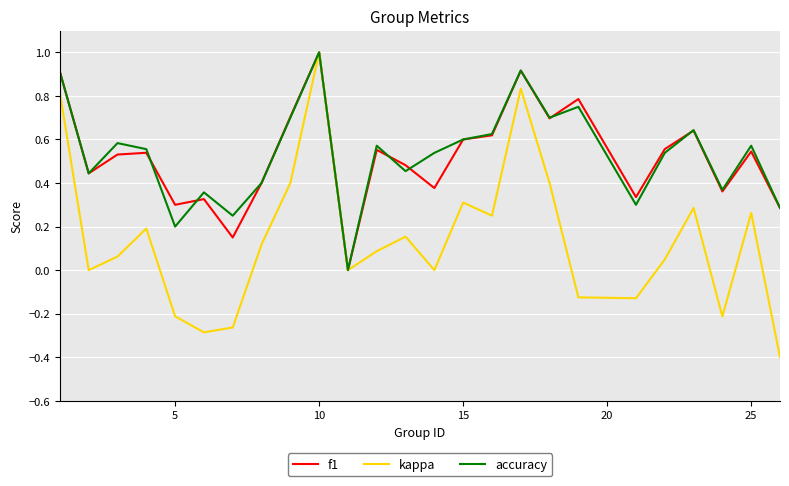

What is the greatest value displayed?

1.0